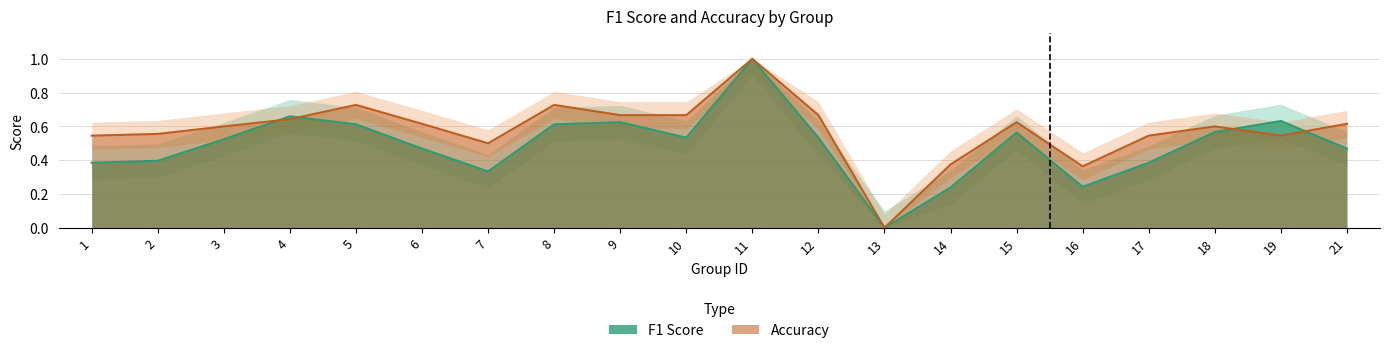

What is the maximum value for f1?

1.0